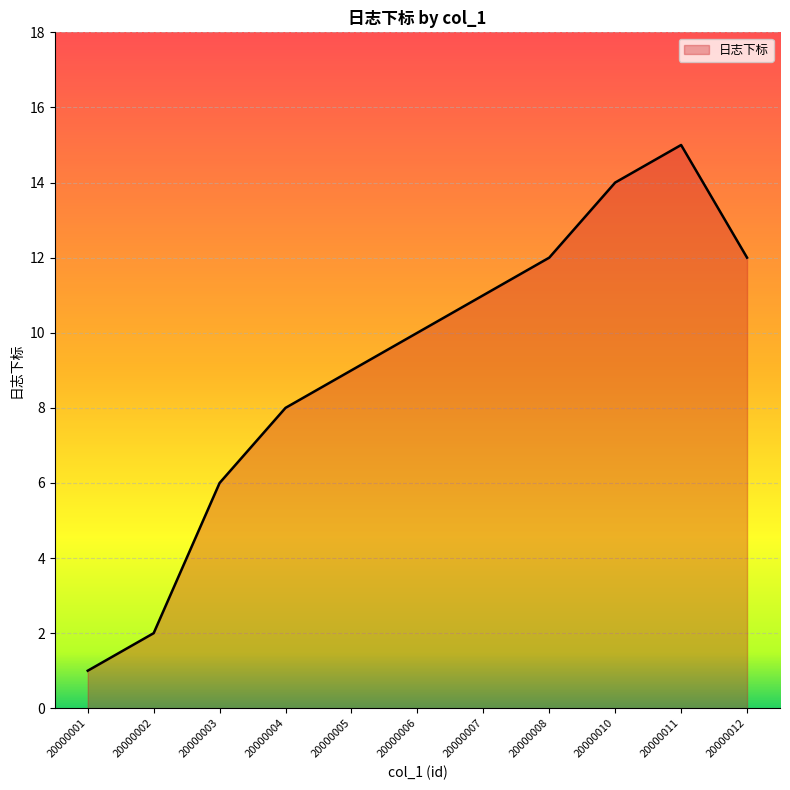

What is the difference between the maximum and minimum values?

14